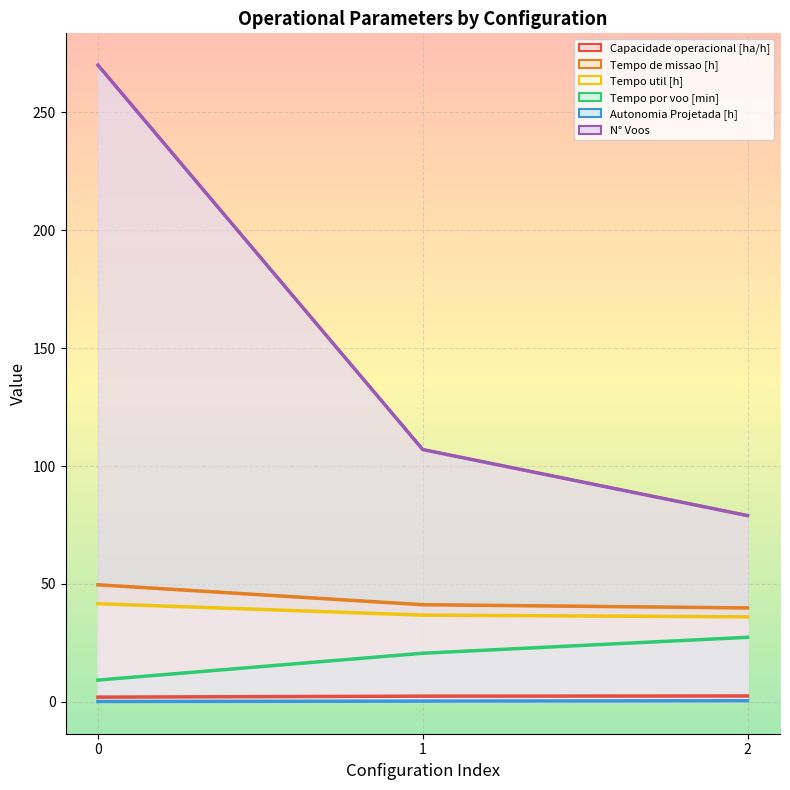

What is the difference between the N° Voos values at 0 and 2?

191.0